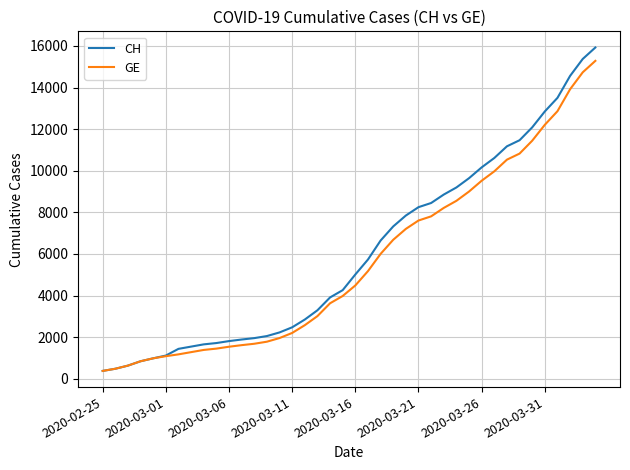

Which series has the widest spread of values?

CH